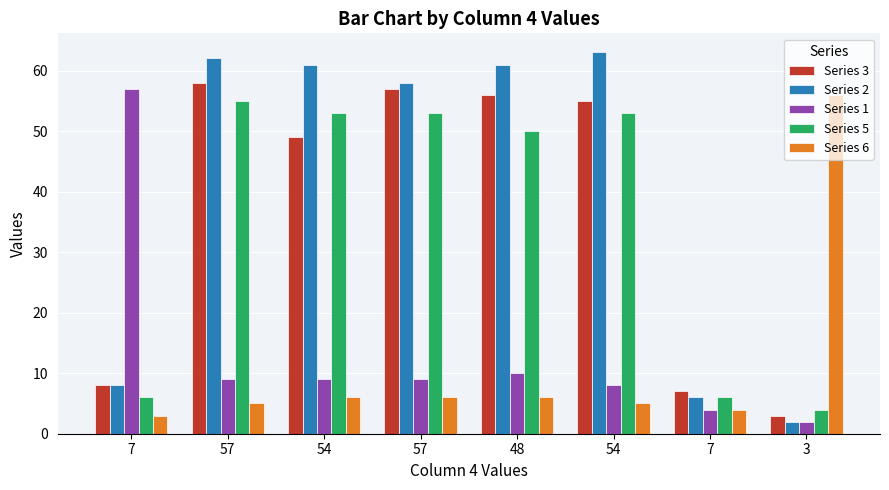

What is the total value across all series at 7?

82